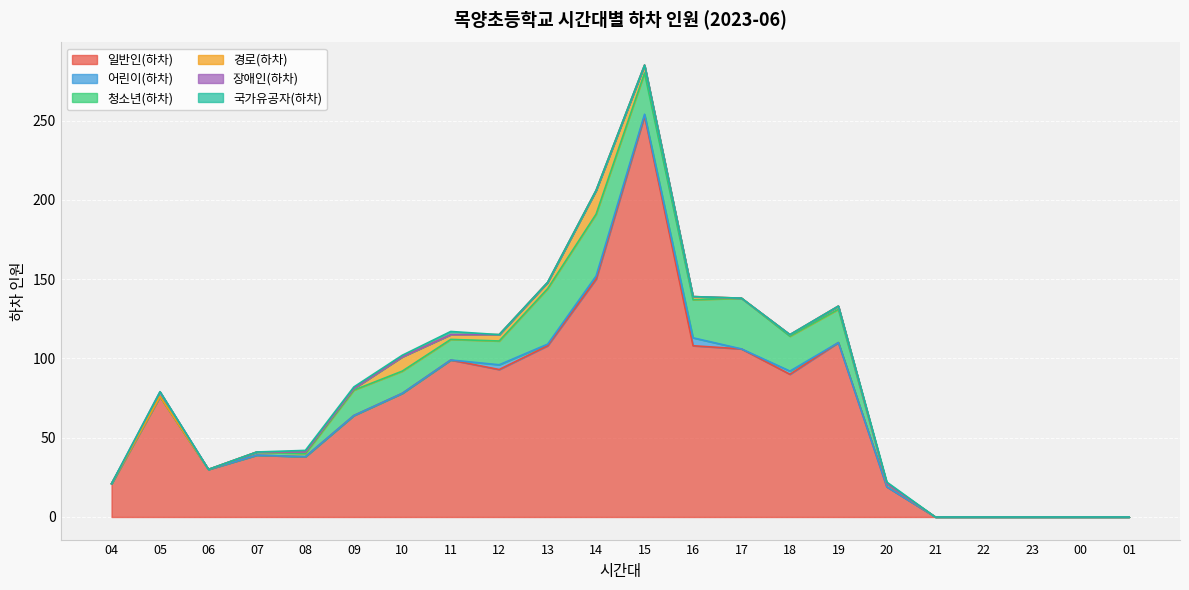

Where is the first local minimum for 경로(하차)?

11